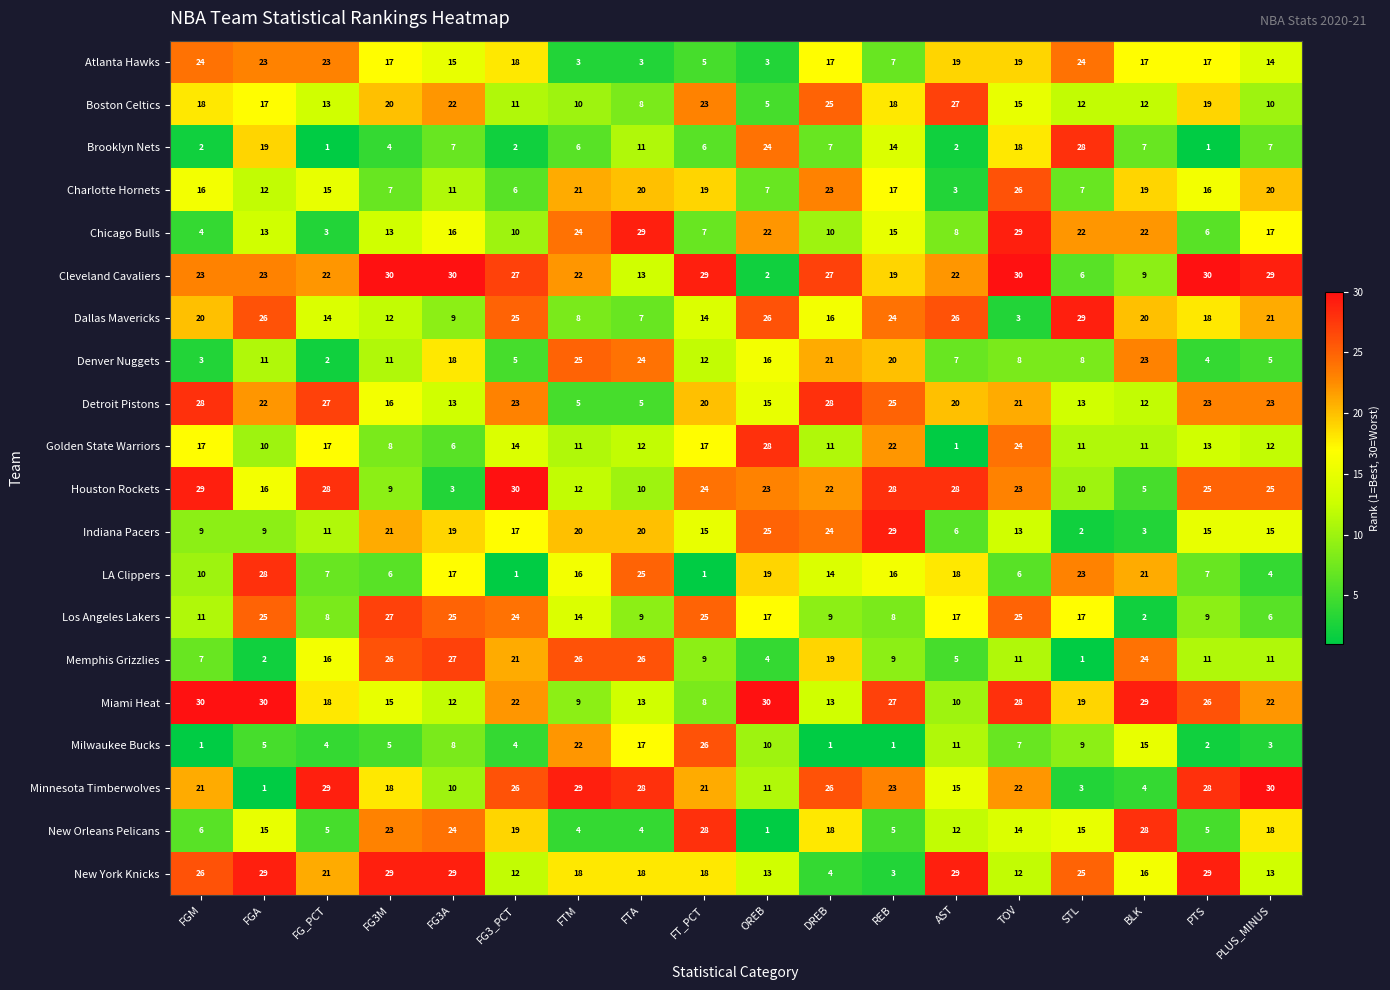

Which series has the largest total across all categories?

Cleveland Cavaliers